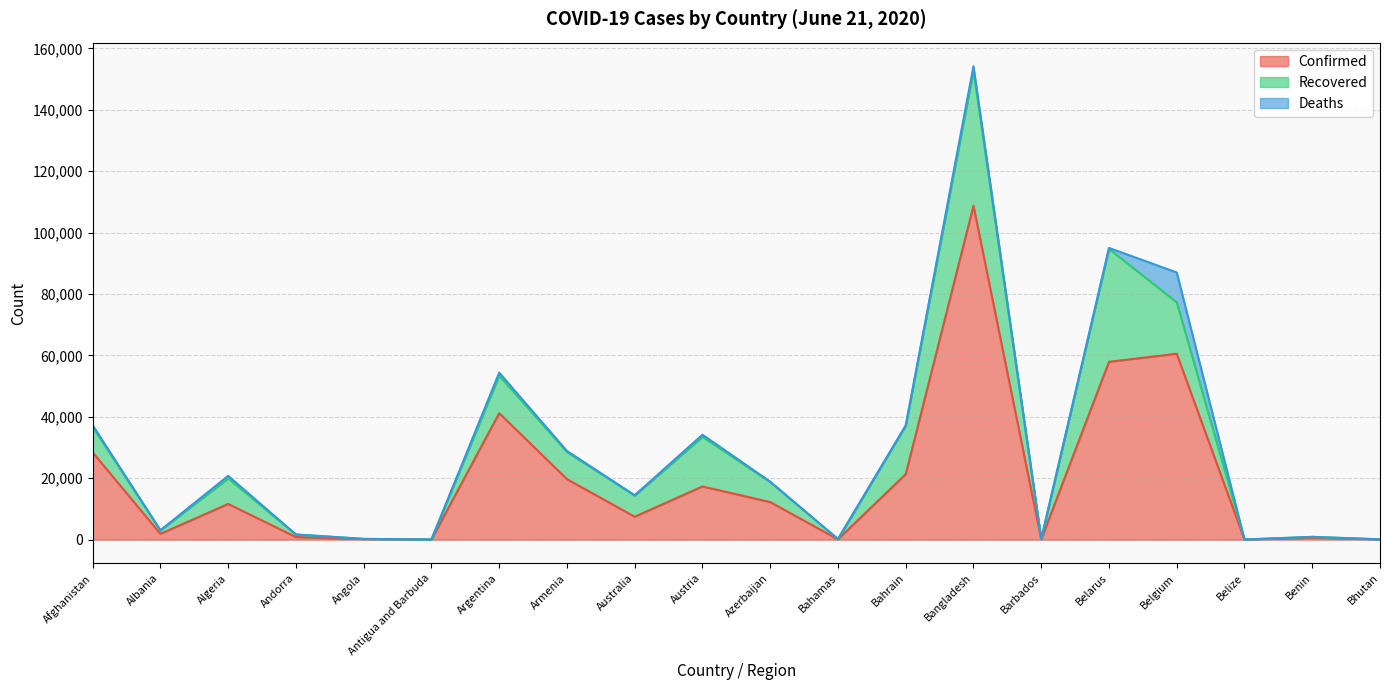

Rank the series by their average value, from lowest to highest.

Deaths, Recovered, Confirmed